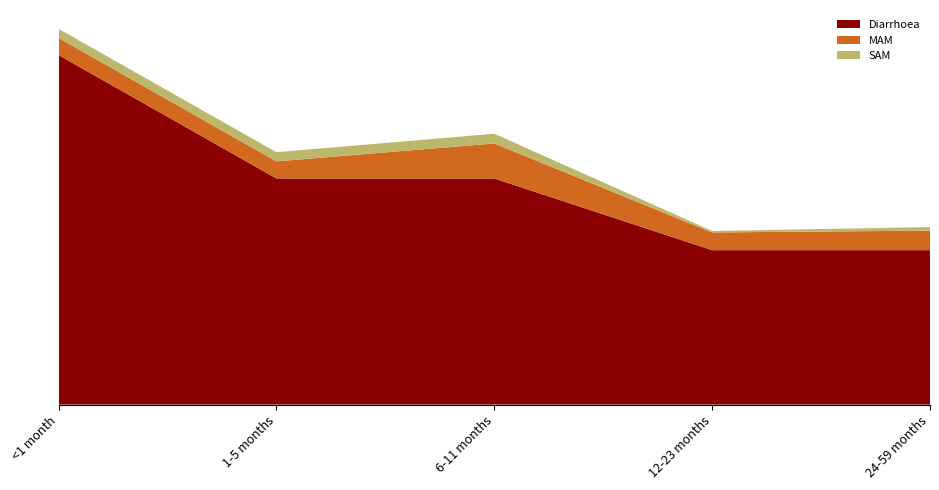

Reading right to left, transcribe all the data shown in this chart.

Diarrhoea: 0.8	0.8	1.2	1.2	1.9
MAM: 0.1	0.1	0.2	0.1	0.1
SAM: 0.0	0.0	0.1	0.0	0.0